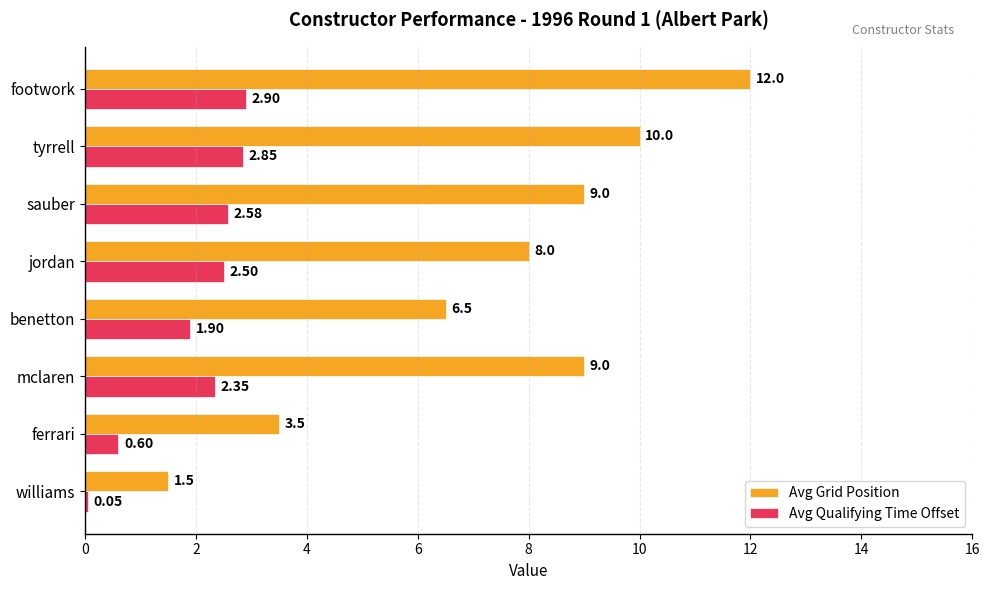

What is the sum of the Avg Grid Position values at mclaren and tyrrell?

19.0